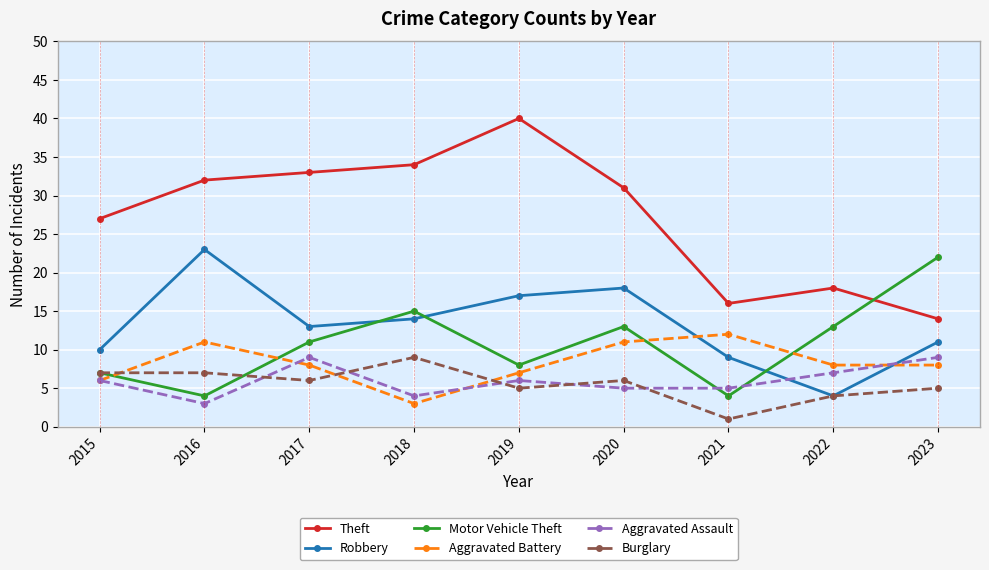

Between 2019 and 2021, which series saw the biggest shift?

Theft